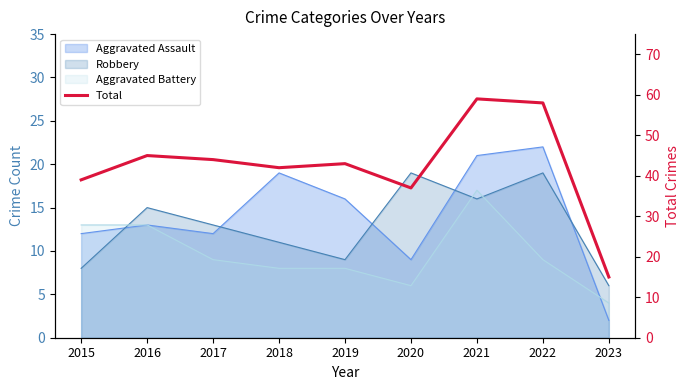

What is the change in value from 2017 to 2019?

-1